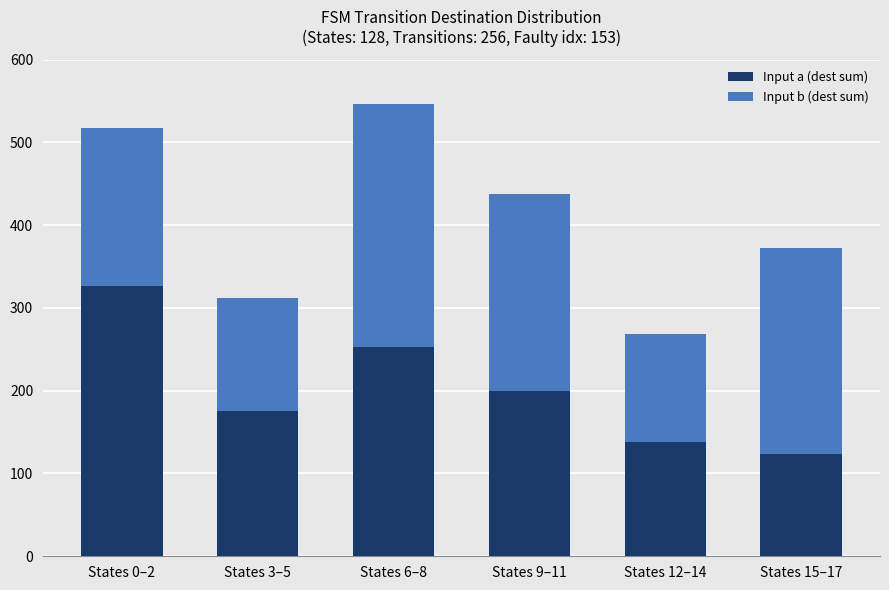

At which category is the sum across all series the highest?

States 6–8